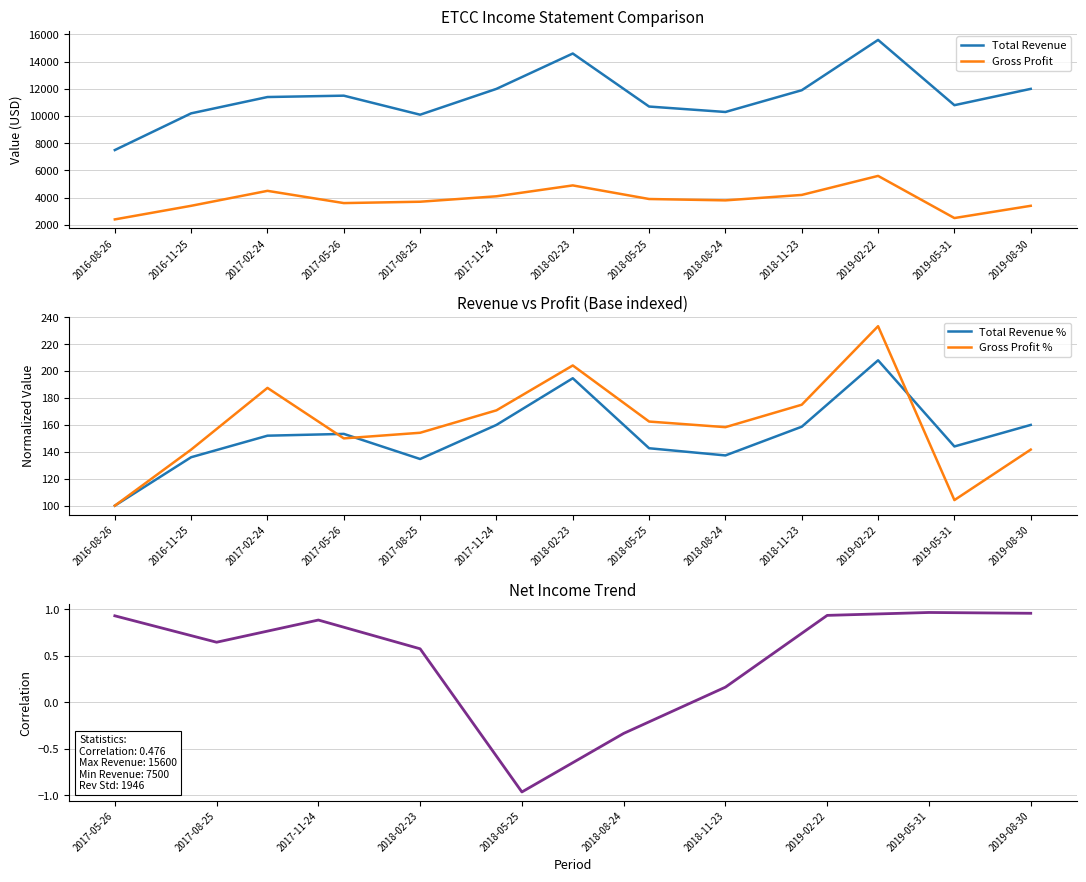

Where does the Gross Profit series first go above 3800?

2017-02-24